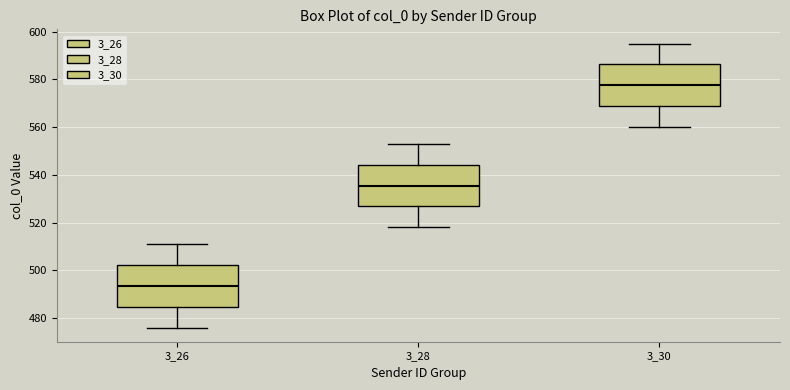

Which box has the highest median line?

3_30